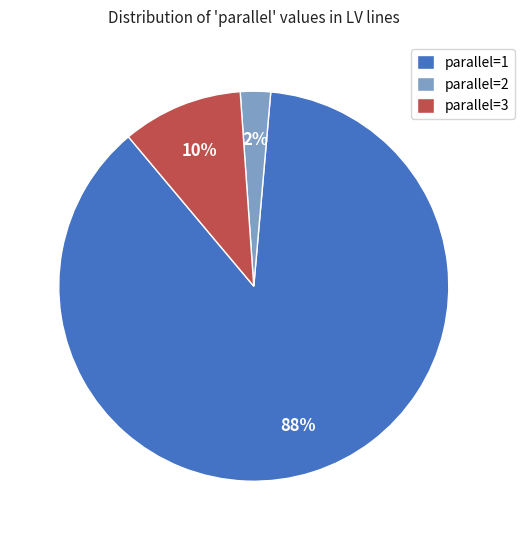

True or false: parallel=3 accounts for 10% of the total.

True